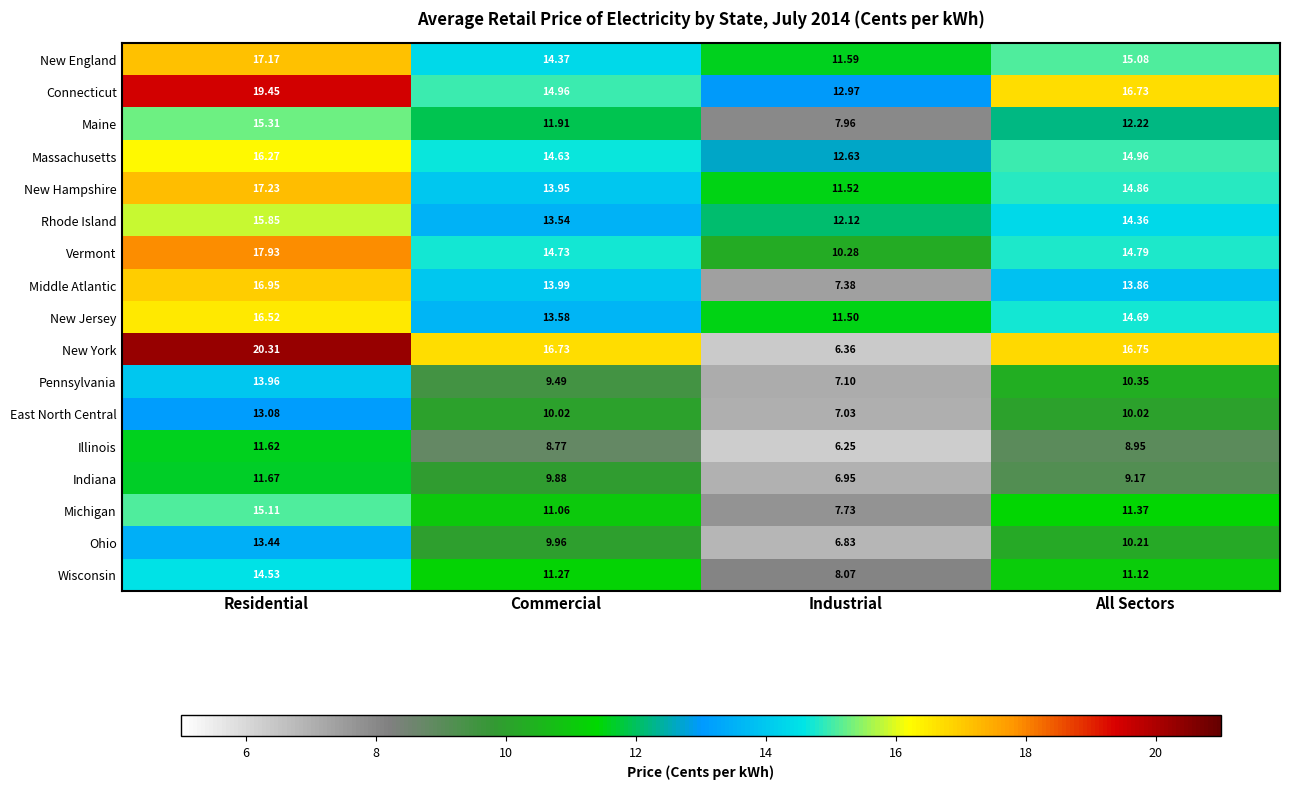

Which label corresponds to the largest value in the chart?

Residential